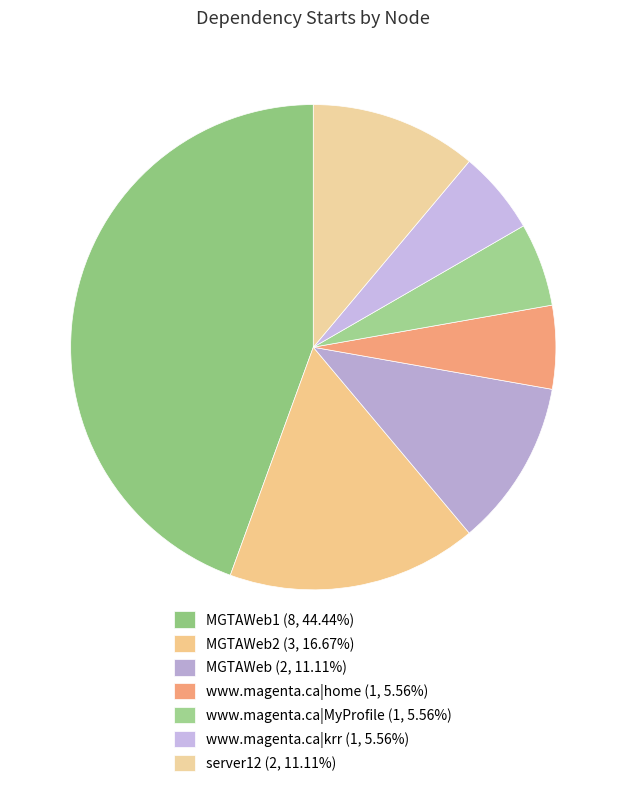

To the nearest percent, what is the average slice percentage?

14%